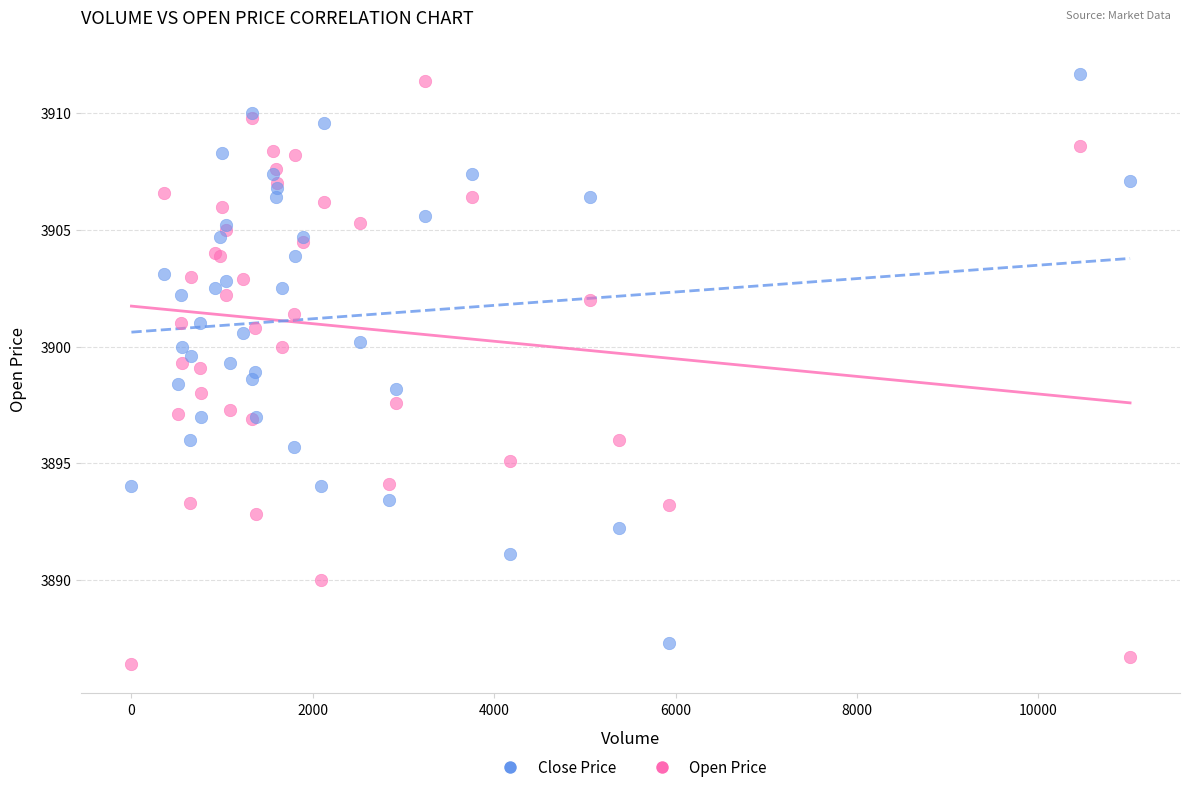

What are all the series names shown in the legend?

Close Price, Open Price